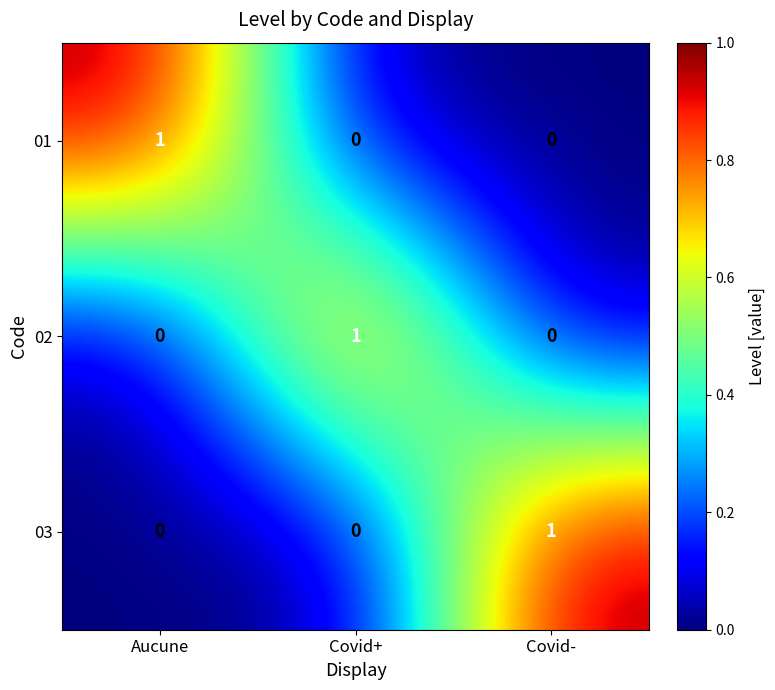

Is the value of 02 at Covid+ greater than the value of 01 at Covid-?

Yes